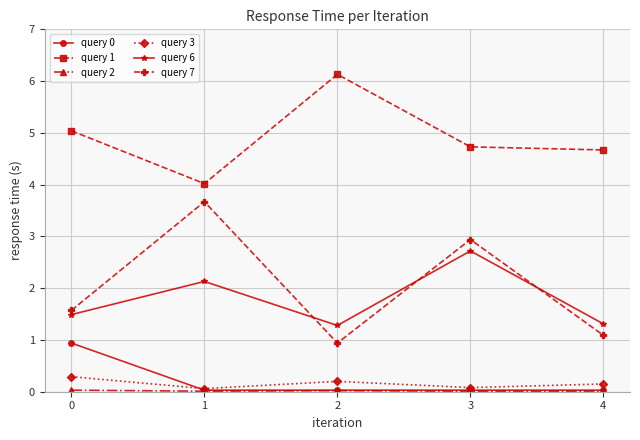

What is the difference between the query 3 values at 1 and 2?

0.1